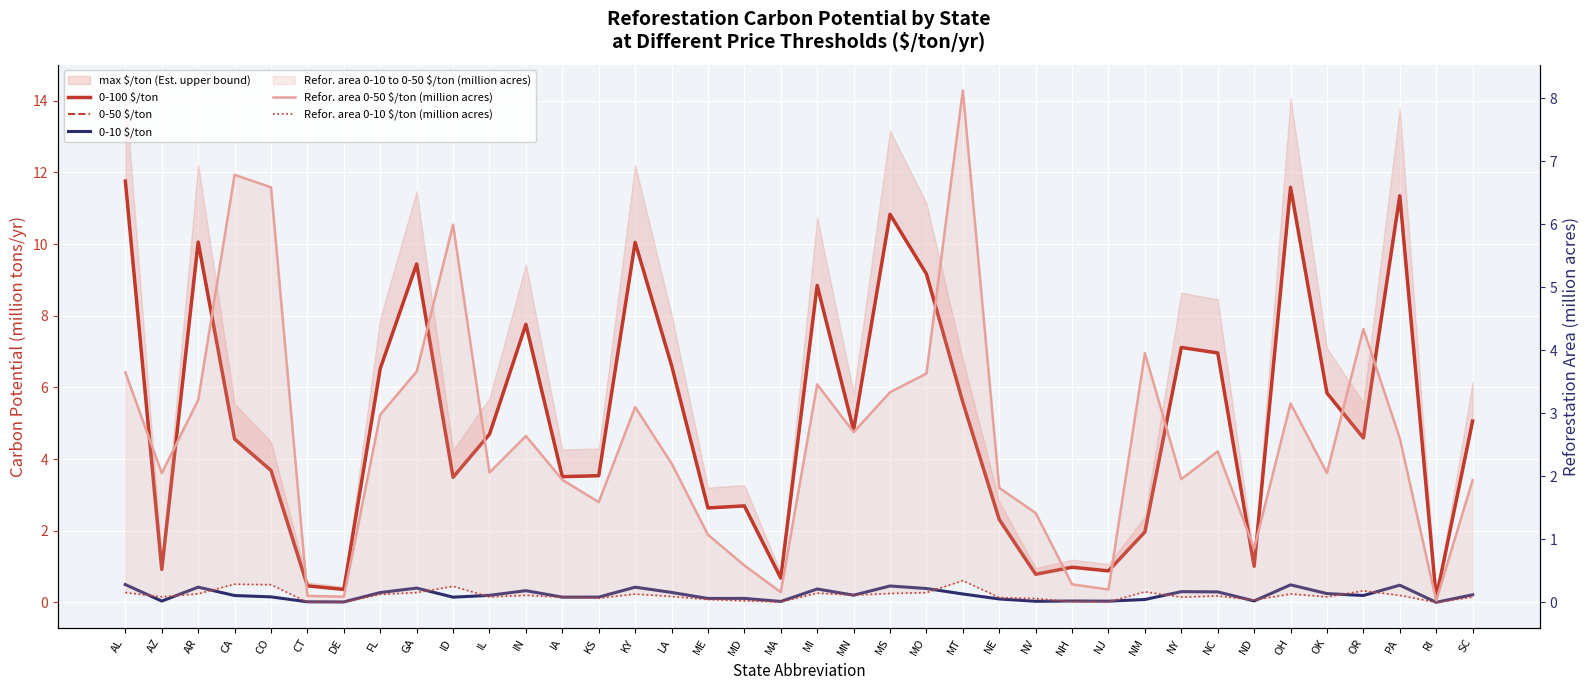

At which label does Refor. area 0-10 $/ton (million acres) reach its peak?

MT